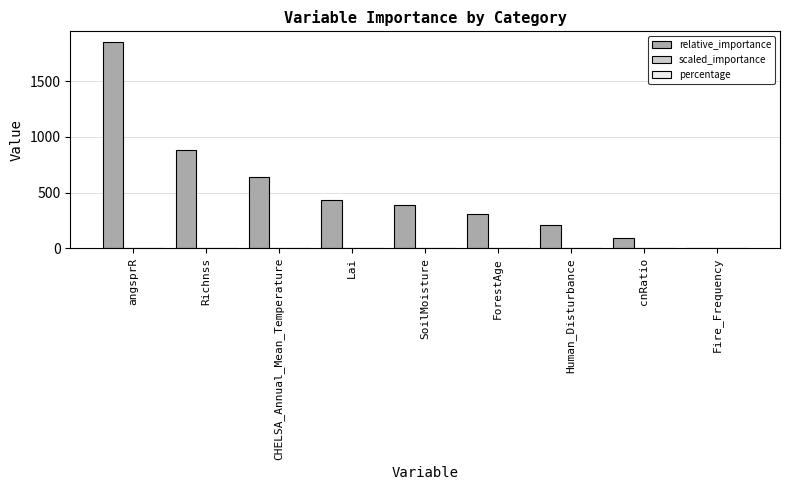

Which series has the largest range (max minus min)?

relative_importance